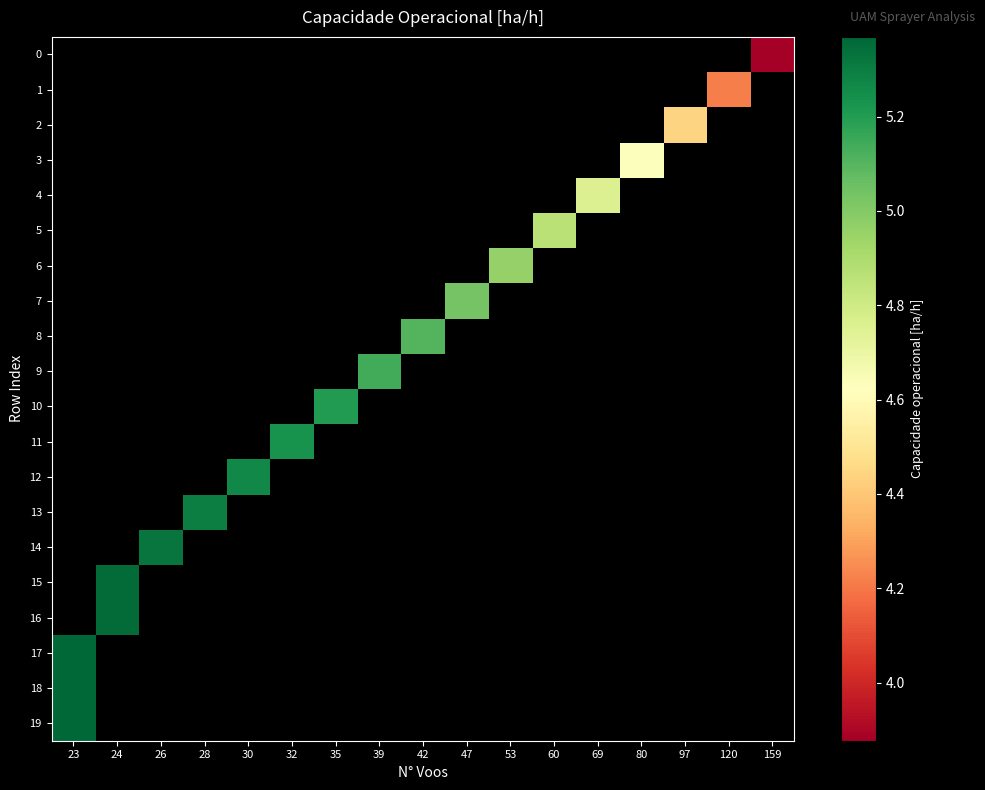

Rank the series by their average value, from lowest to highest.

0, 1, 2, 3, 4, 5, 6, 7, 8, 9, 10, 11, 12, 13, 14, 15, 16, 17, 18, 19